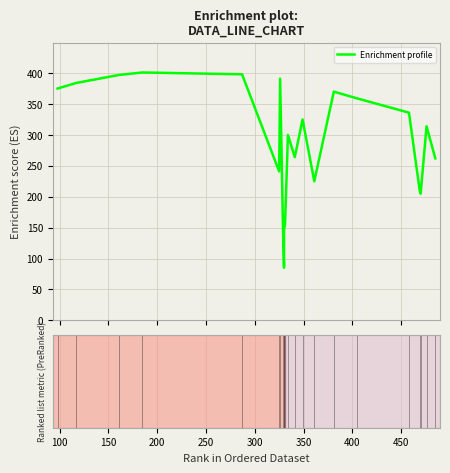

What is the difference between the maximum and second lowest values?

256